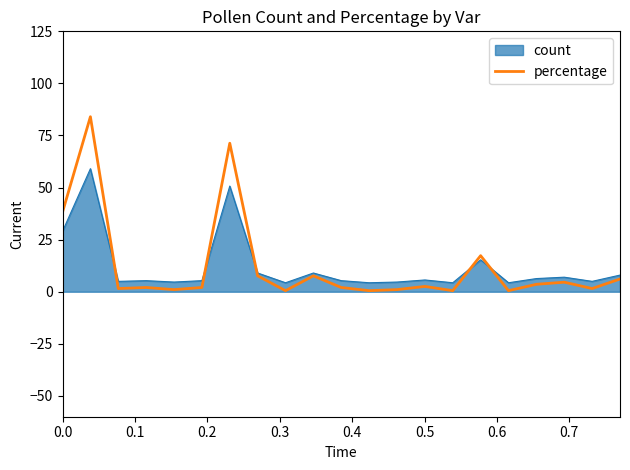

Rank the series by their maximum value, from lowest to highest.

count, percentage